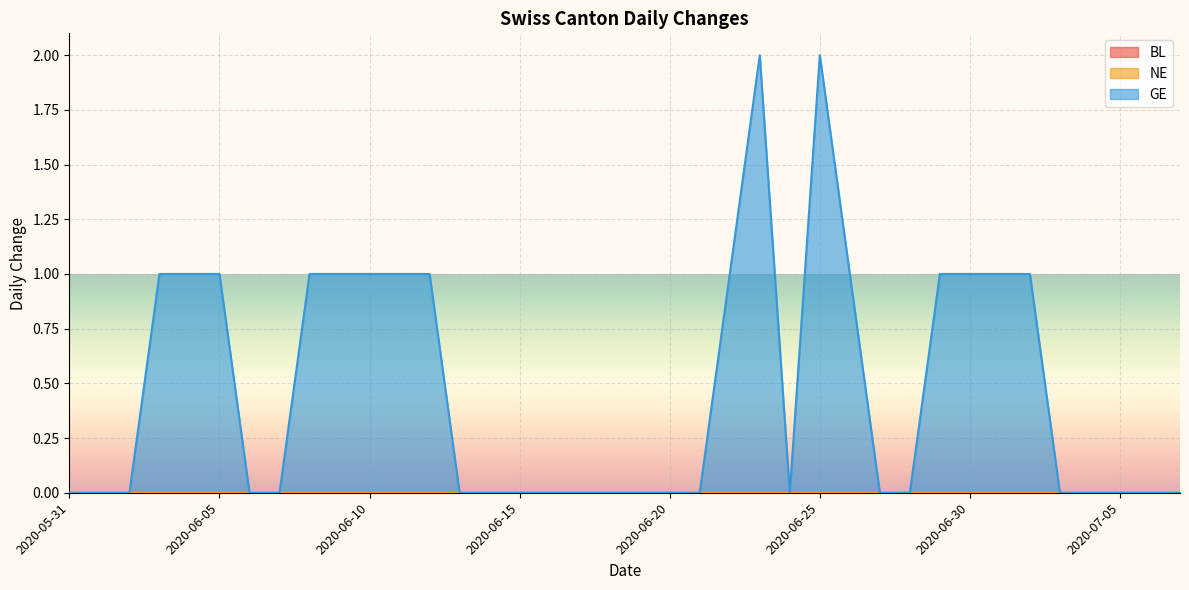

Reading left to right, what are all the values shown in this chart?

BL: 2020-05-31=0	2020-06-01=0	2020-06-02=0	2020-06-03=0	2020-06-04=0	2020-06-05=0	2020-06-06=0	2020-06-07=0	2020-06-08=0	2020-06-09=0	2020-06-10=0	2020-06-11=0	2020-06-12=0	2020-06-13=0	2020-06-14=0	2020-06-15=0	2020-06-16=0	2020-06-17=0	2020-06-18=0	2020-06-19=0	2020-06-20=0	2020-06-21=0	2020-06-22=0	2020-06-23=0	2020-06-24=0	2020-06-25=0	2020-06-26=0	2020-06-27=0	2020-06-28=0	2020-06-29=0	2020-06-30=0	2020-07-01=0	2020-07-02=0	2020-07-03=0	2020-07-04=0	2020-07-05=0	2020-07-06=0	2020-07-07=0
NE: 2020-05-31=0	2020-06-01=0	2020-06-02=0	2020-06-03=0	2020-06-04=0	2020-06-05=0	2020-06-06=0	2020-06-07=0	2020-06-08=0	2020-06-09=0	2020-06-10=0	2020-06-11=0	2020-06-12=0	2020-06-13=0	2020-06-14=0	2020-06-15=0	2020-06-16=0	2020-06-17=0	2020-06-18=0	2020-06-19=0	2020-06-20=0	2020-06-21=0	2020-06-22=0	2020-06-23=0	2020-06-24=0	2020-06-25=0	2020-06-26=0	2020-06-27=0	2020-06-28=0	2020-06-29=0	2020-06-30=0	2020-07-01=0	2020-07-02=0	2020-07-03=0	2020-07-04=0	2020-07-05=0	2020-07-06=0	2020-07-07=0
GE: 2020-05-31=0	2020-06-01=0	2020-06-02=0	2020-06-03=1	2020-06-04=1	2020-06-05=1	2020-06-06=0	2020-06-07=0	2020-06-08=1	2020-06-09=1	2020-06-10=1	2020-06-11=1	2020-06-12=1	2020-06-13=0	2020-06-14=0	2020-06-15=0	2020-06-16=0	2020-06-17=0	2020-06-18=0	2020-06-19=0	2020-06-20=0	2020-06-21=0	2020-06-22=1	2020-06-23=2	2020-06-24=0	2020-06-25=2	2020-06-26=1	2020-06-27=0	2020-06-28=0	2020-06-29=1	2020-06-30=1	2020-07-01=1	2020-07-02=1	2020-07-03=0	2020-07-04=0	2020-07-05=0	2020-07-06=0	2020-07-07=0